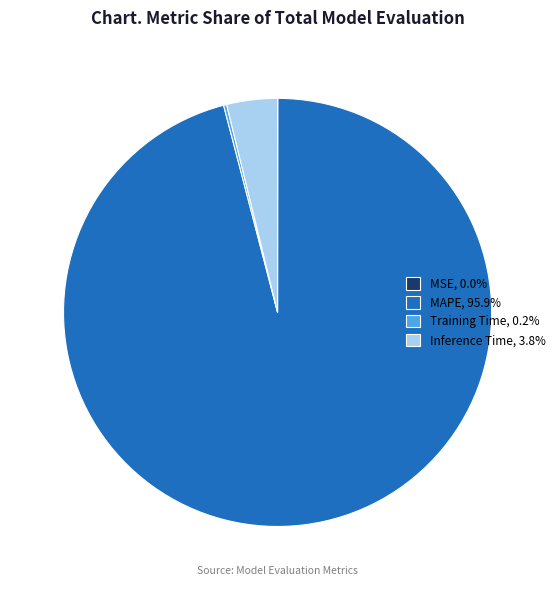

Does any single category account for the majority?

Yes